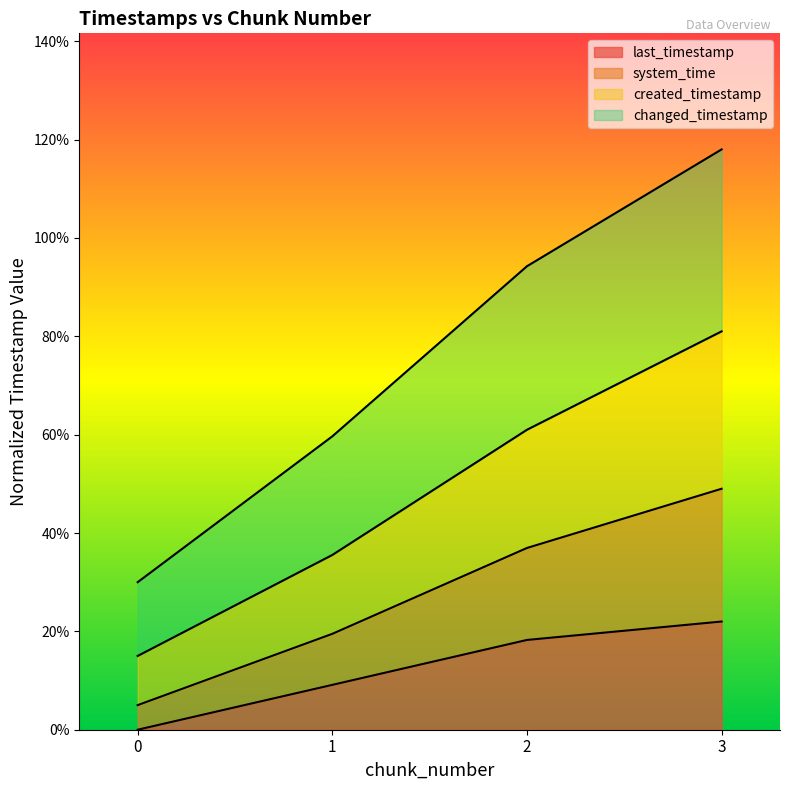

What are all the series names shown in the legend?

last_timestamp, system_time, created_timestamp, changed_timestamp